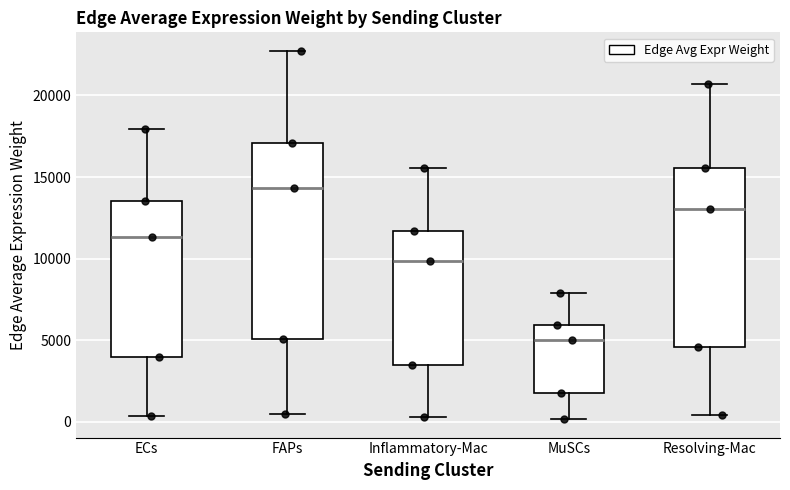

Reading left to right, read every box against the y-axis: the position of its median line, the range the box covers, and the ends of its whiskers. The values are not printed on the chart, so give them approximately, as read against the axis.

ECs: median 11500, box 4000 to 13500, whiskers 500 to 18000
FAPs: median 14500, box 5000 to 17000, whiskers 500 to 22500
Inflammatory-Mac: median 10000, box 3500 to 11500, whiskers 500 to 15500
MuSCs: median 5000, box 2000 to 6000, whiskers 0 to 8000
Resolving-Mac: median 13000, box 4500 to 15500, whiskers 500 to 20500